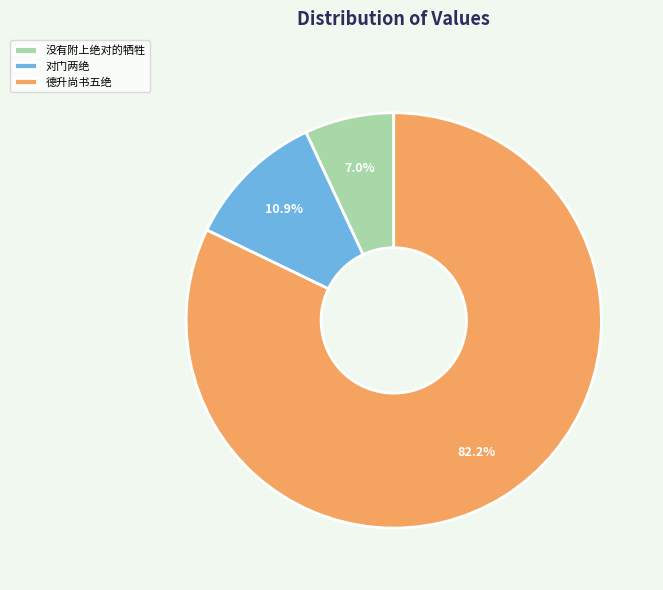

Count the number of slices in the pie.

3